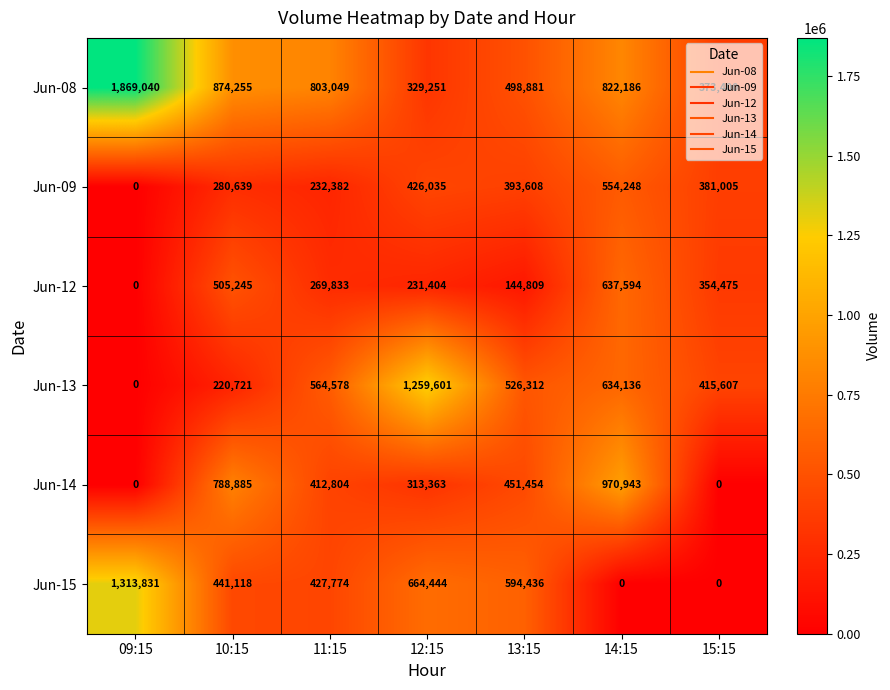

What is the difference between the highest and lowest values at 12:15?

1028197